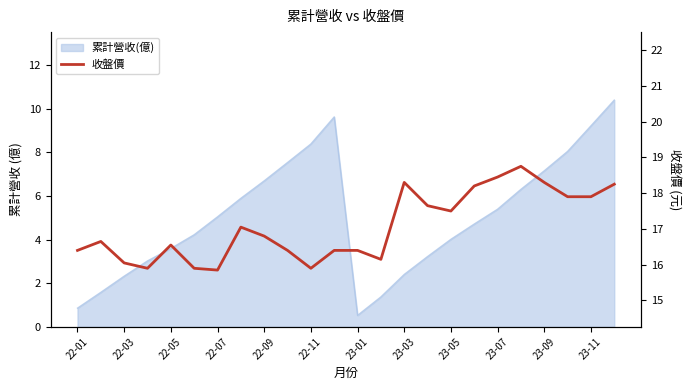

What is the ratio of the value at 21 to the value at 12?

1.1